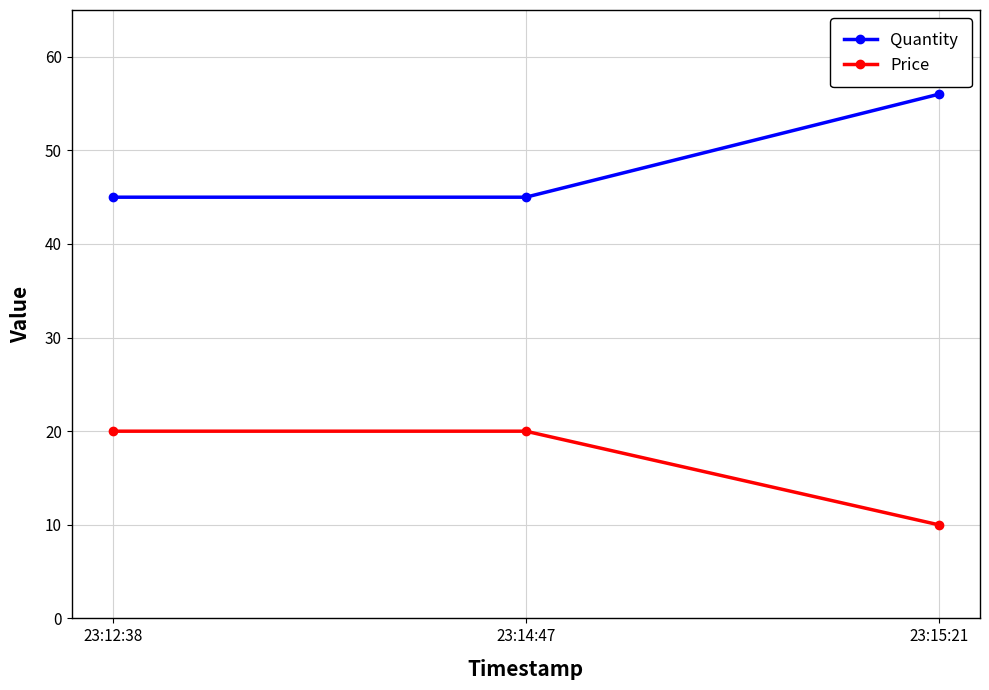

What is the maximum value for Price?

20